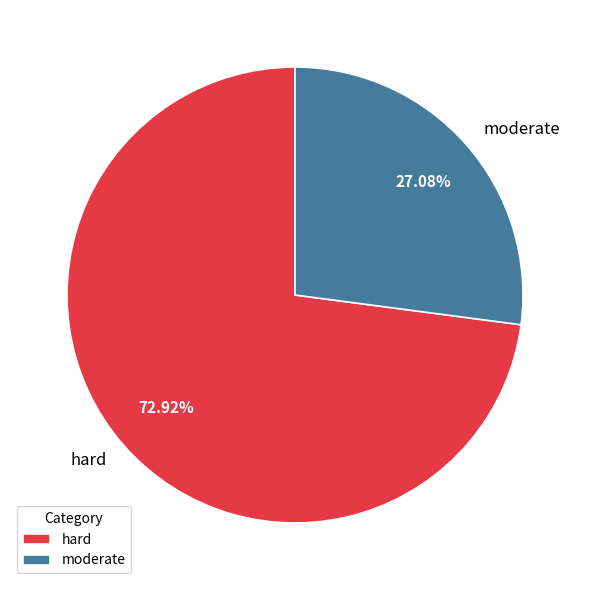

Approximately how many times larger is the value at hard compared to moderate?

2.7